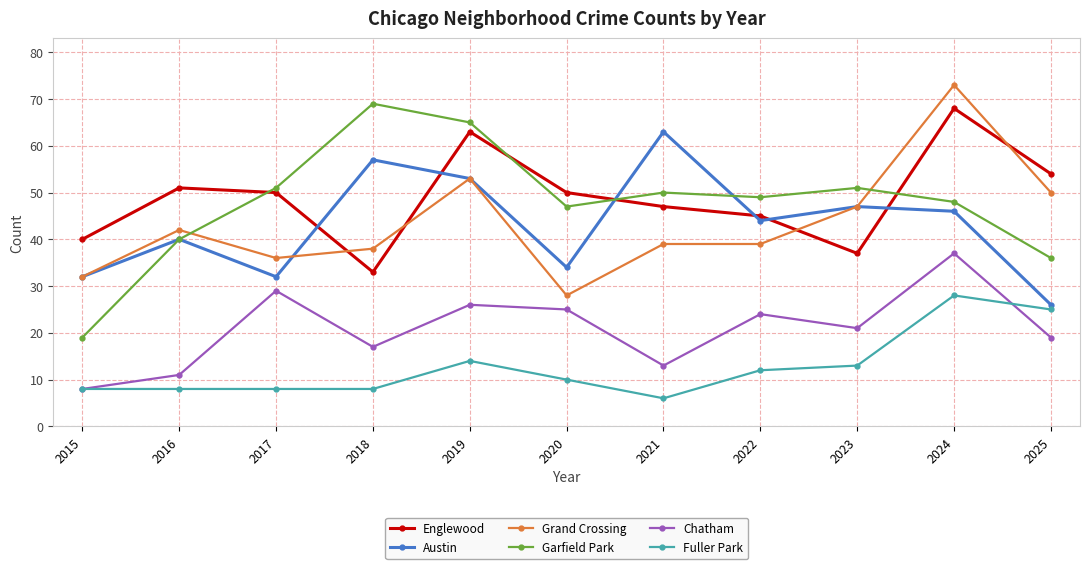

List the series in order of their peak value, highest first.

Grand Crossing, Garfield Park, Englewood, Austin, Chatham, Fuller Park